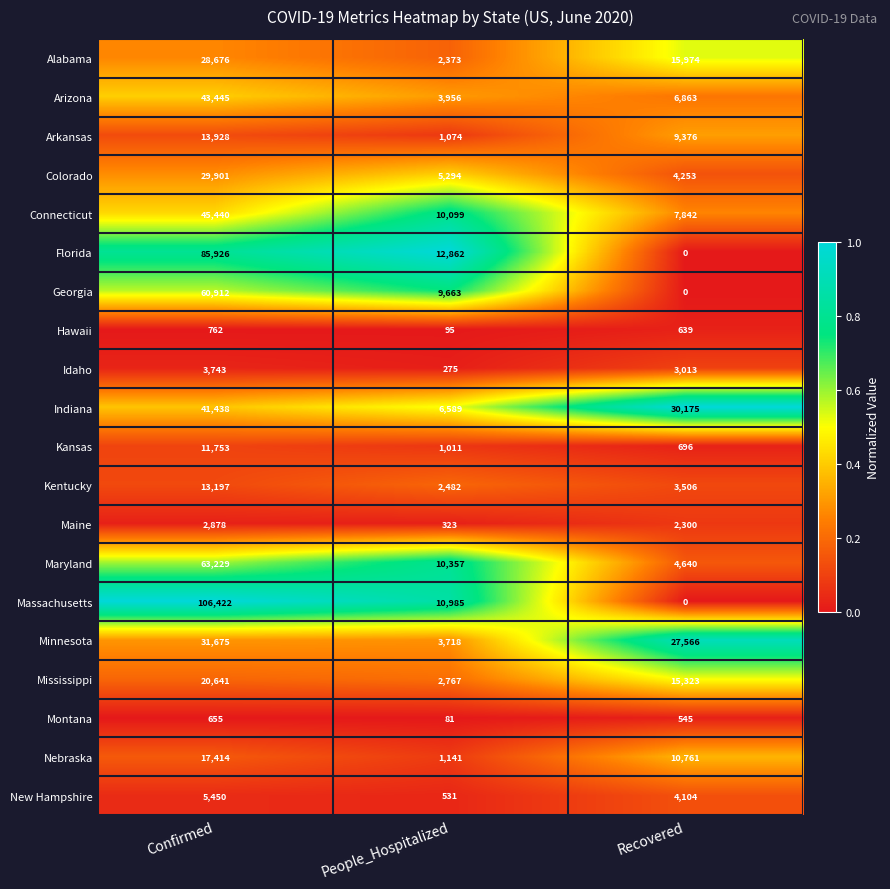

The value of Idaho at People_Hospitalized is 275. True or false?

True